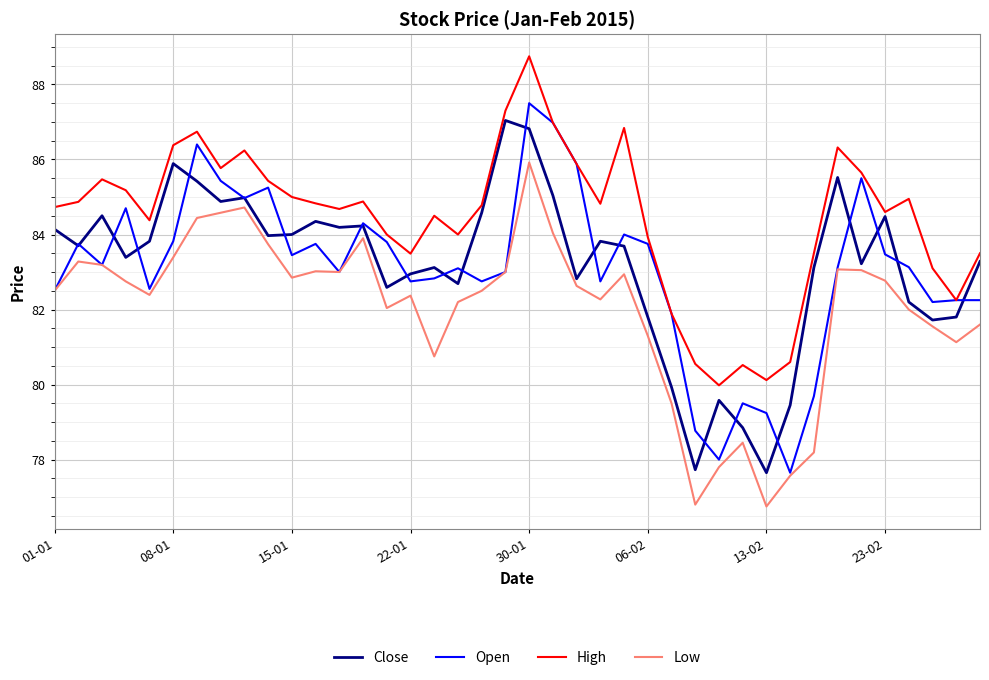

Which series has the largest total across all categories?

High